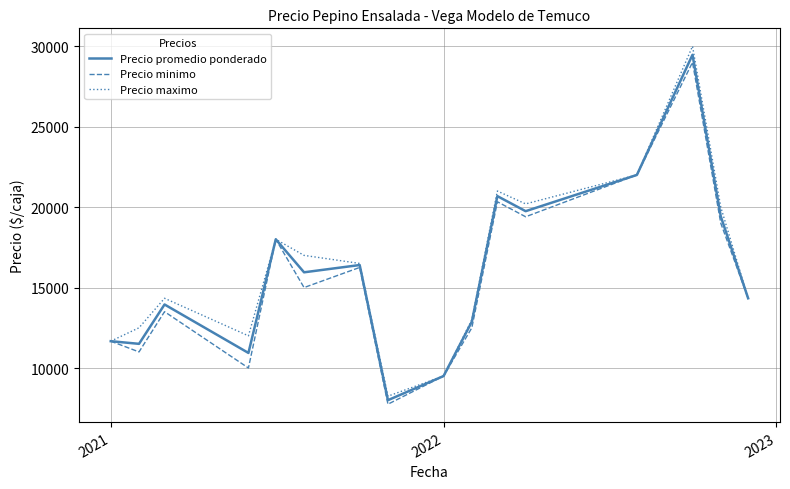

What is the lowest value of the Precio minimo series?

7750.0